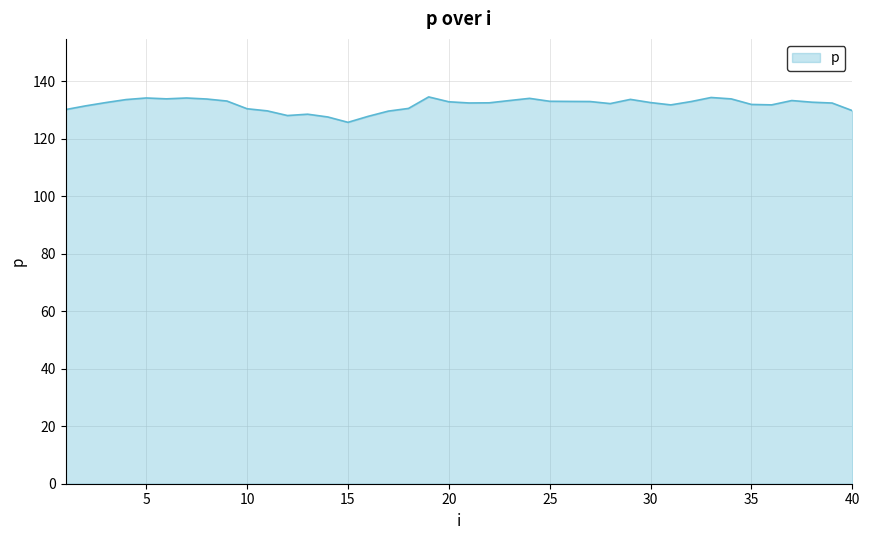

What is the difference between the maximum and minimum values?

8.8